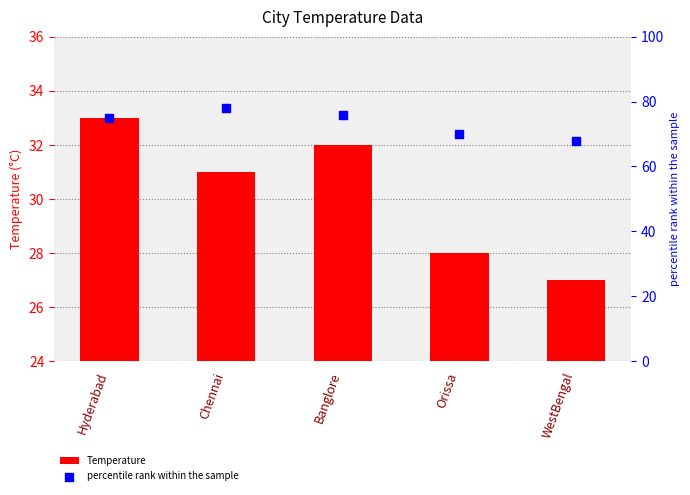

Which series reaches the minimum Y coordinate?

Temperature